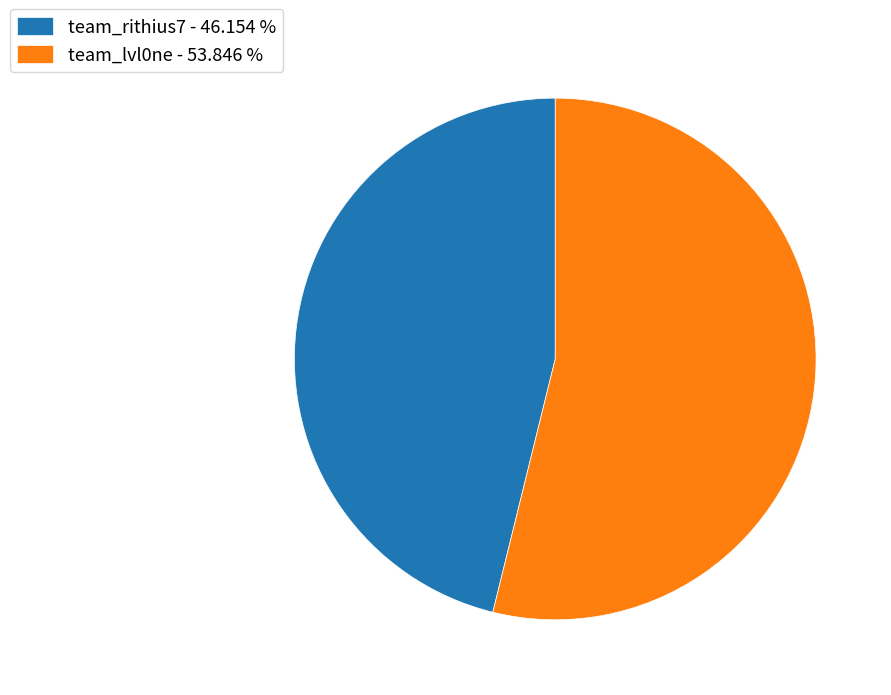

Combined, do team_rithius7 - 46.154 % and team_lvl0ne - 53.846 % account for over 50%?

Yes